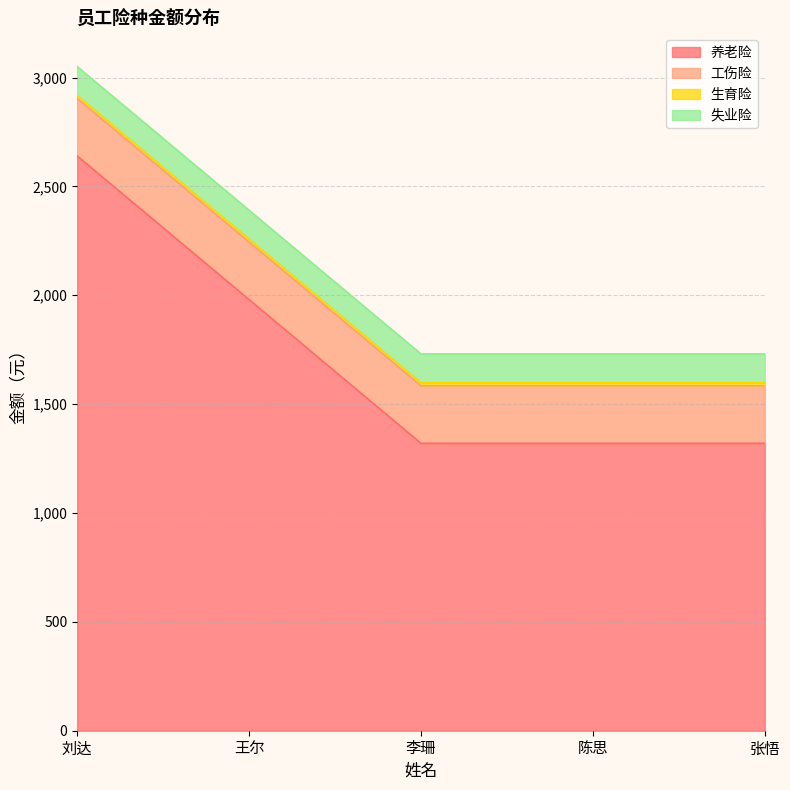

Which category has the highest value in the 工伤险 series?

刘达